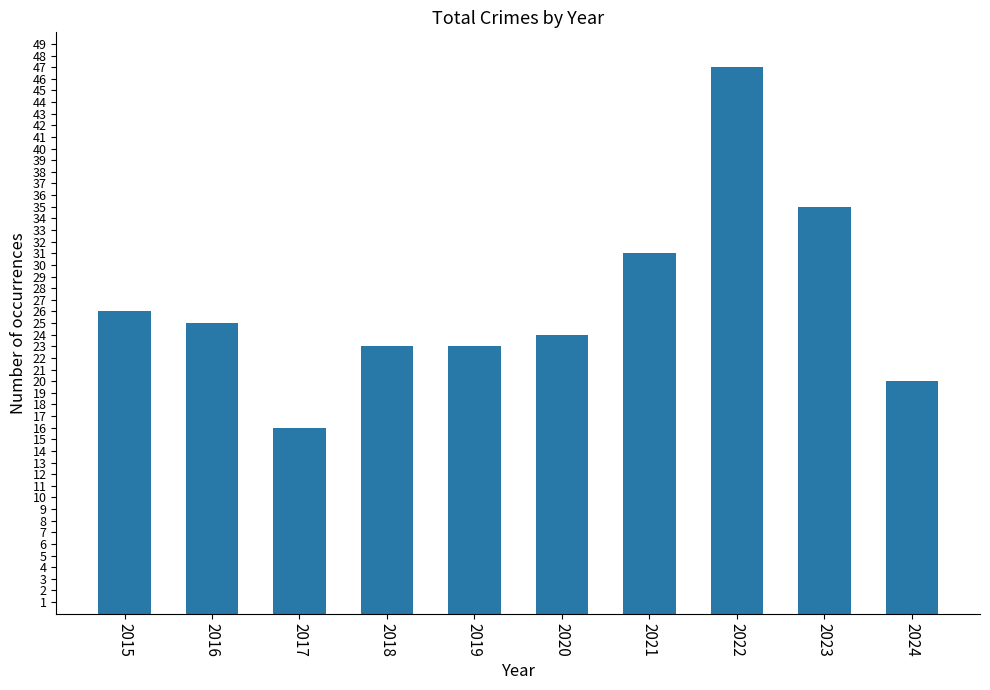

Reading left to right, list all the values displayed in this chart.

2015=26	2016=25	2017=16	2018=23	2019=23	2020=24	2021=31	2022=47	2023=35	2024=20